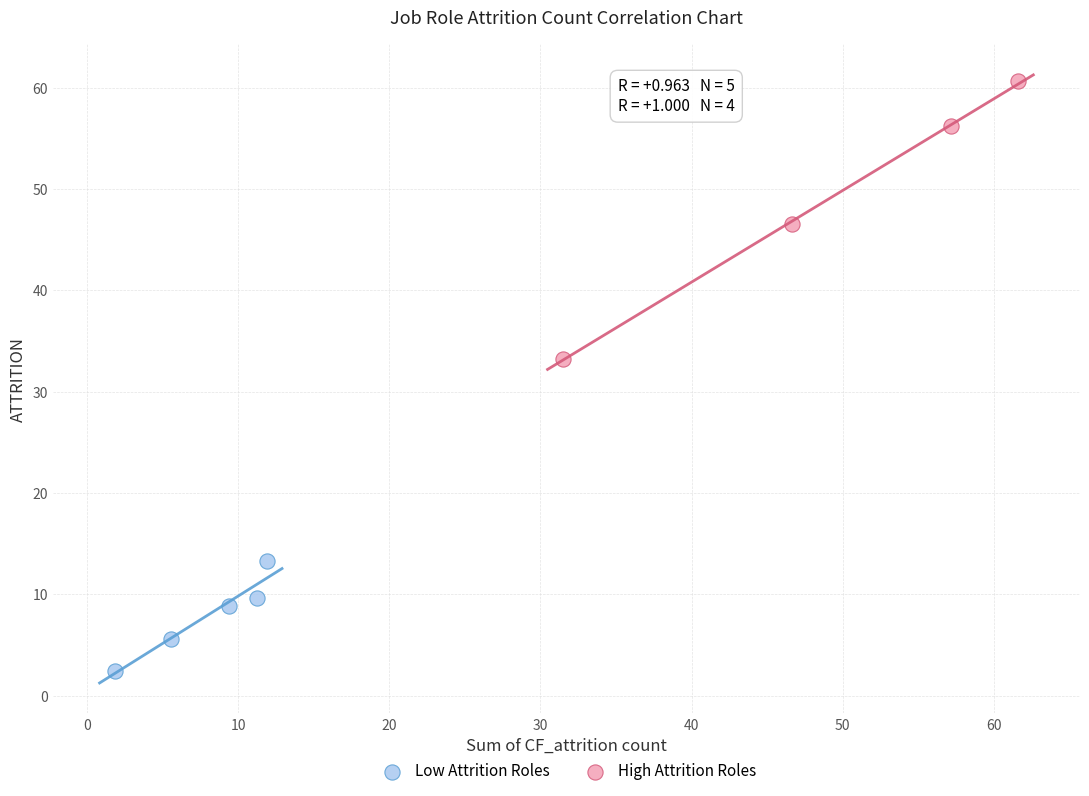

Which series has the widest spread of Y values?

High Attrition Roles